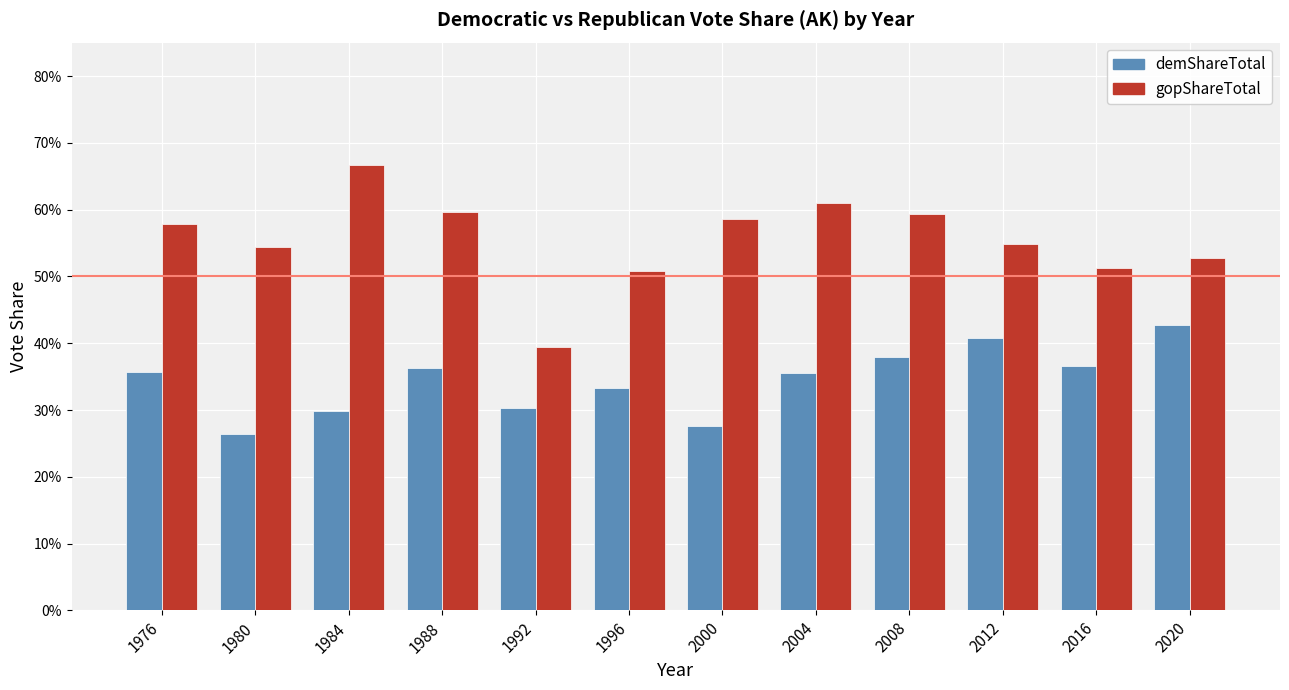

What are all the series names shown in the legend?

demShareTotal, gopShareTotal